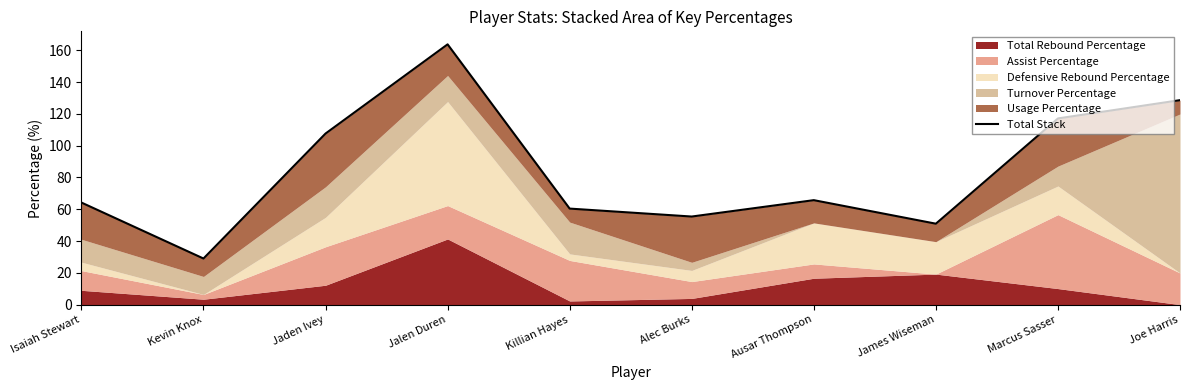

Reading left to right, list all the values displayed in this chart.

Isaiah Stewart=64.2	Kevin Knox=29.0	Jaden Ivey=107.6	Jalen Duren=163.7	Killian Hayes=60.4	Alec Burks=55.4	Ausar Thompson=65.7	James Wiseman=50.9	Marcus Sasser=117.1	Joe Harris=128.6